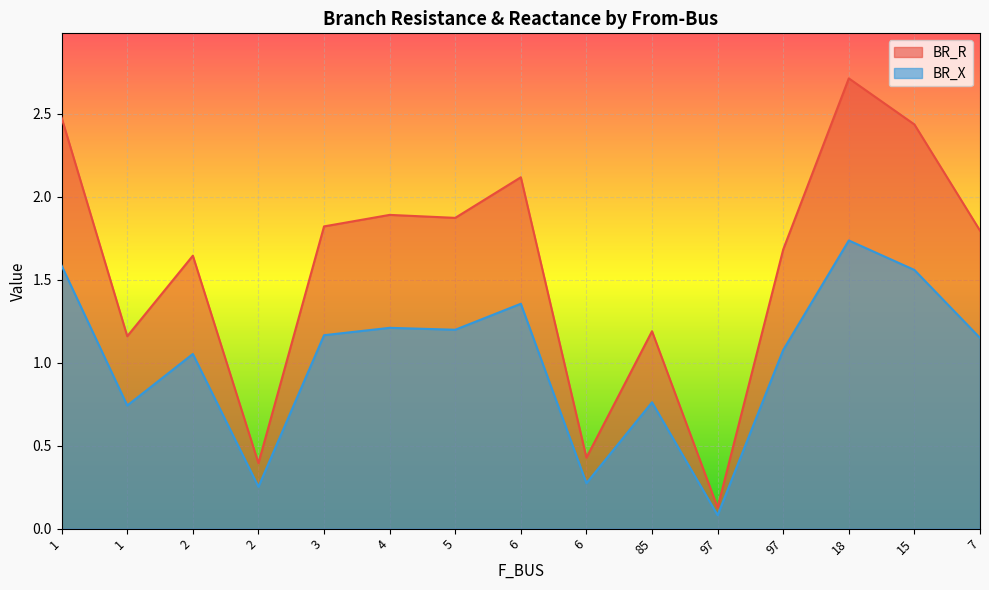

How many series are shown in this chart?

2